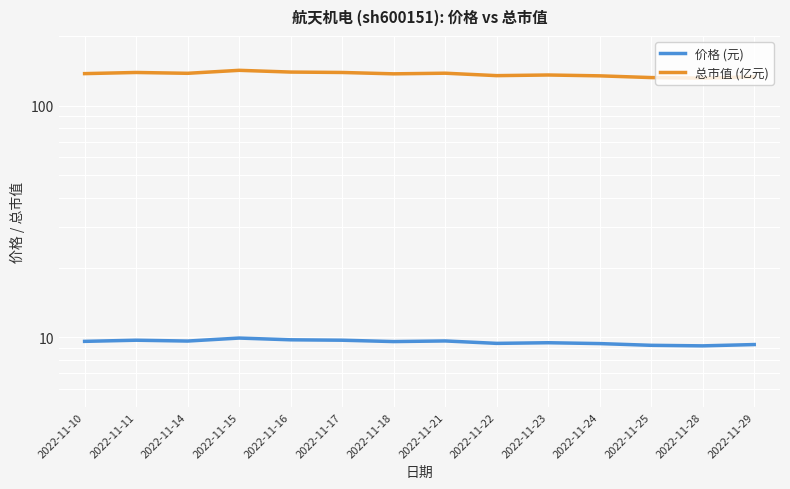

Where is 价格 (元) nearest to the value 9?

2022-11-28